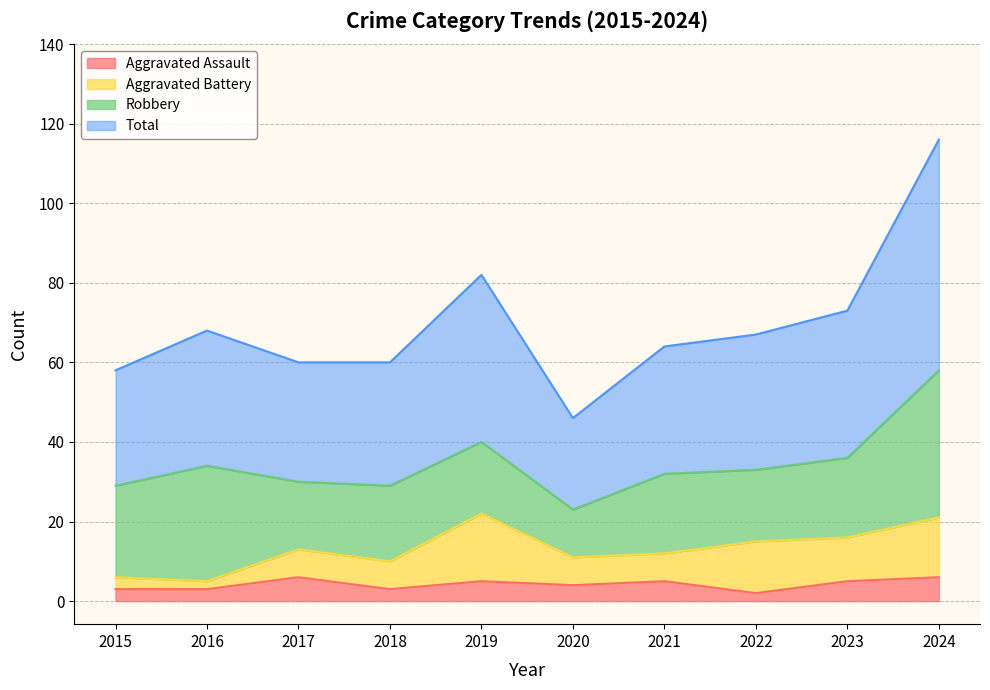

The value of Aggravated Assault at 2023 is 5. True or false?

True